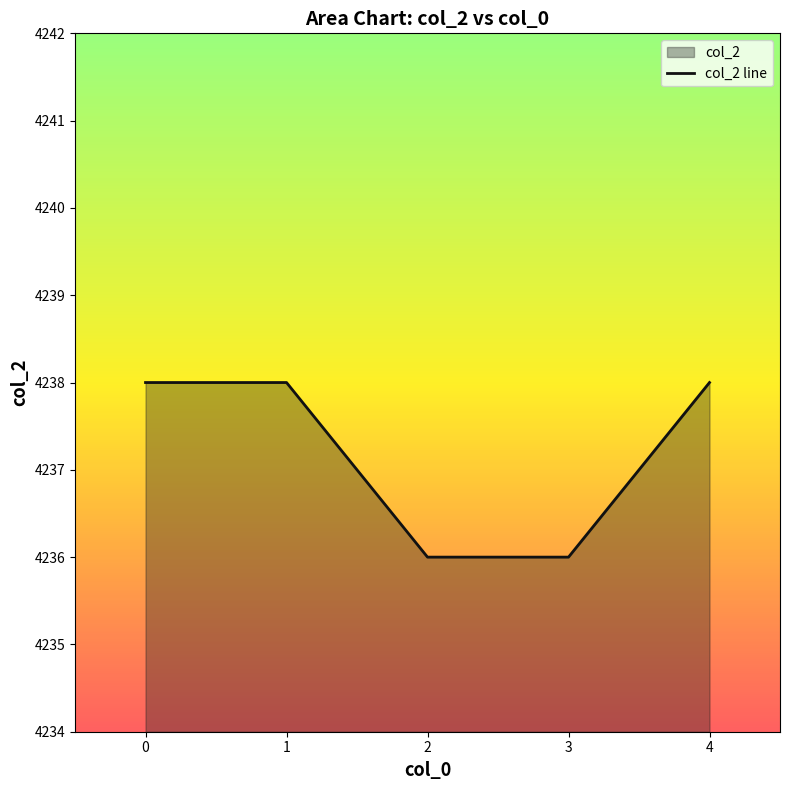

True or false: the data shows 1560 at 2.

False